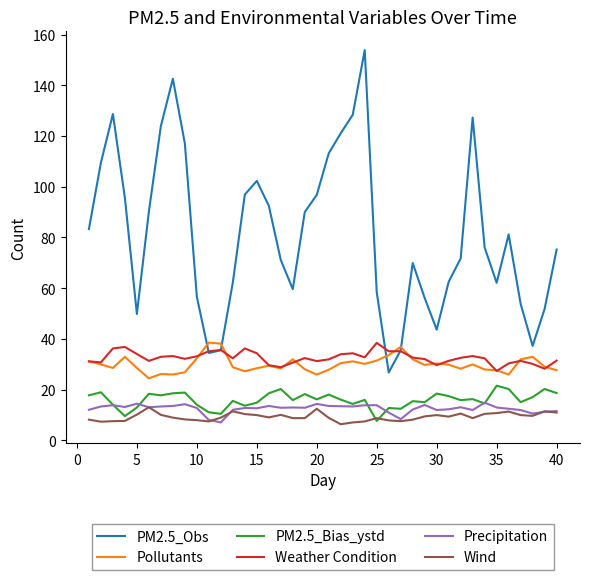

In Precipitation, how many points are lower than both neighbors (excluding endpoints)?

11